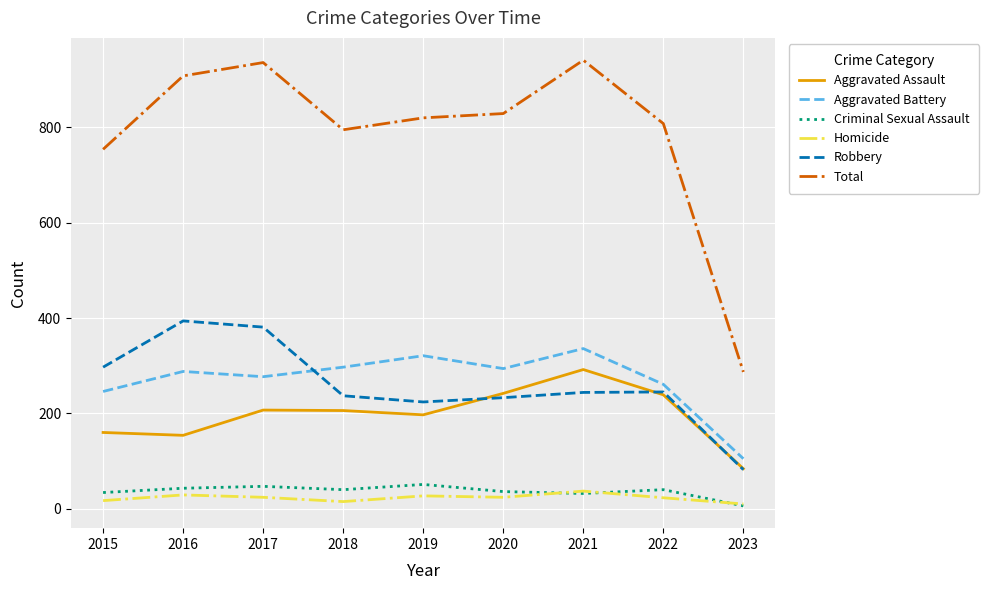

Is it true that Robbery equals 134 at 2019?

False